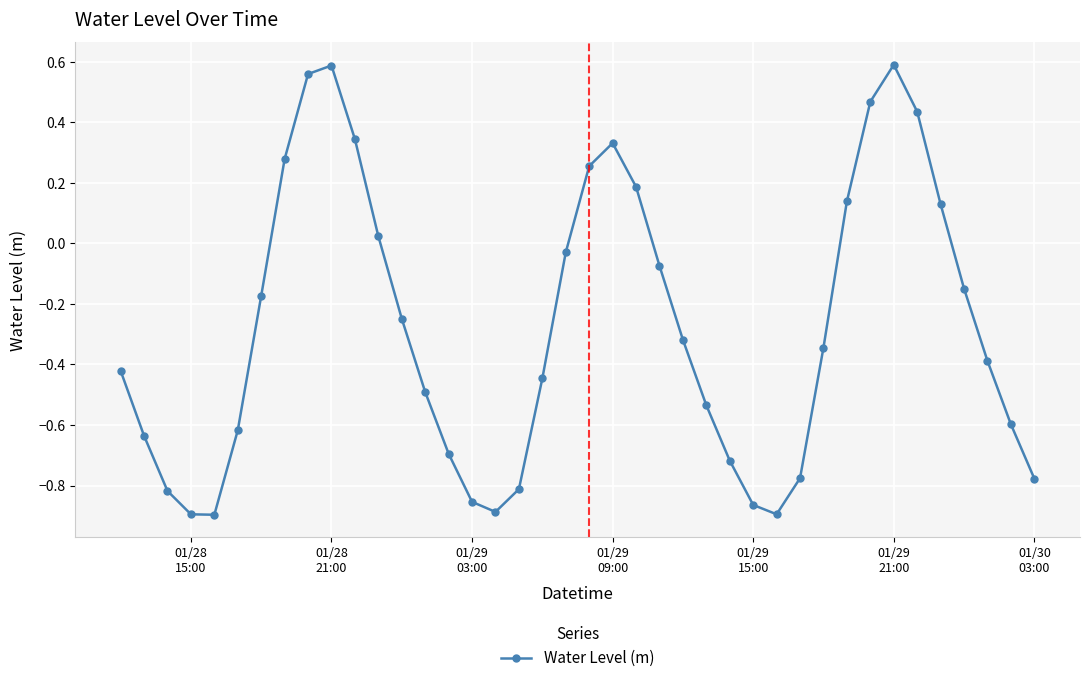

How many values are above zero?

13